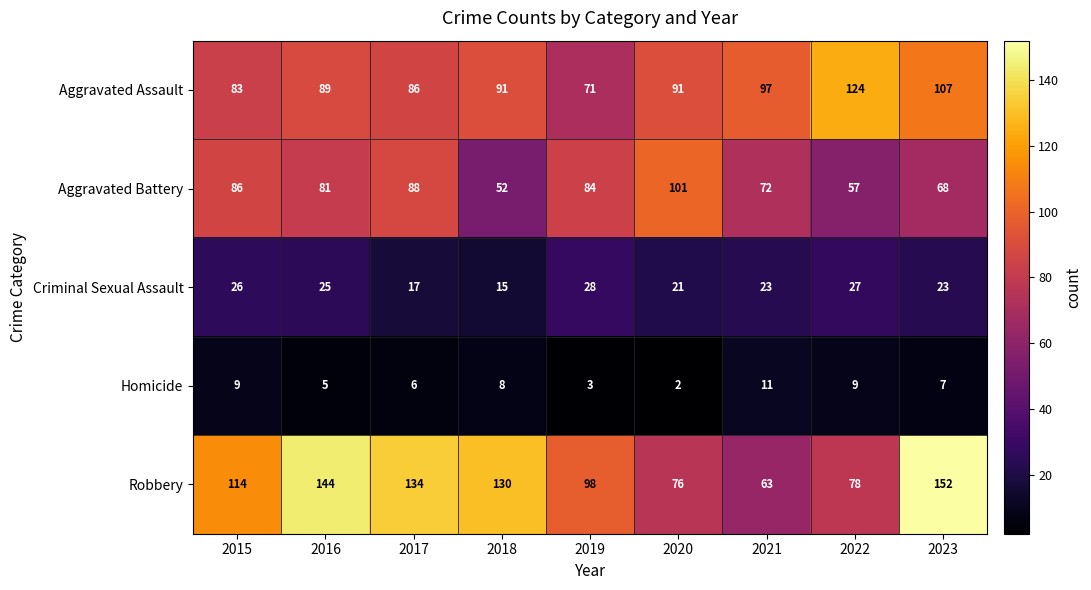

Rank the series by their maximum value, from lowest to highest.

Homicide, Criminal Sexual Assault, Aggravated Battery, Aggravated Assault, Robbery